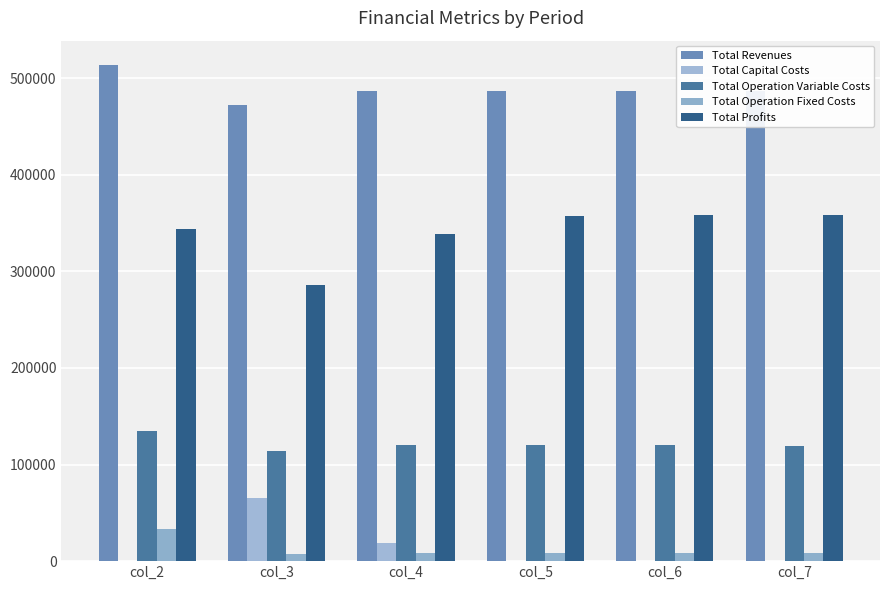

Are the bars grouped side by side (vs. stacked)?

Yes